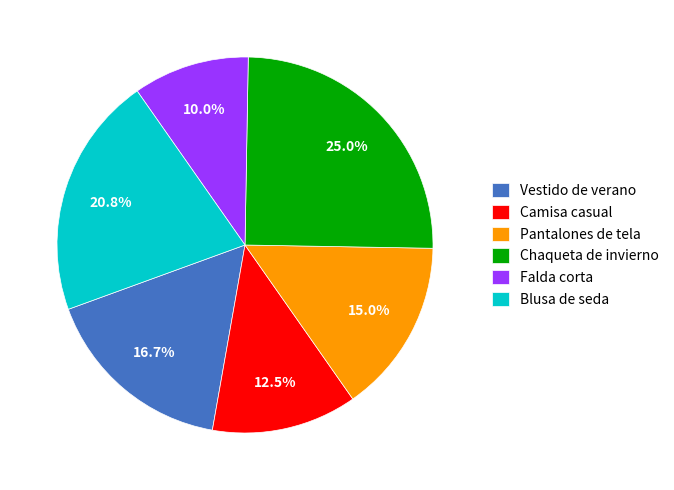

Rank the categories by value from highest to lowest.

Chaqueta de invierno, Blusa de seda, Vestido de verano, Pantalones de tela, Camisa casual, Falda corta